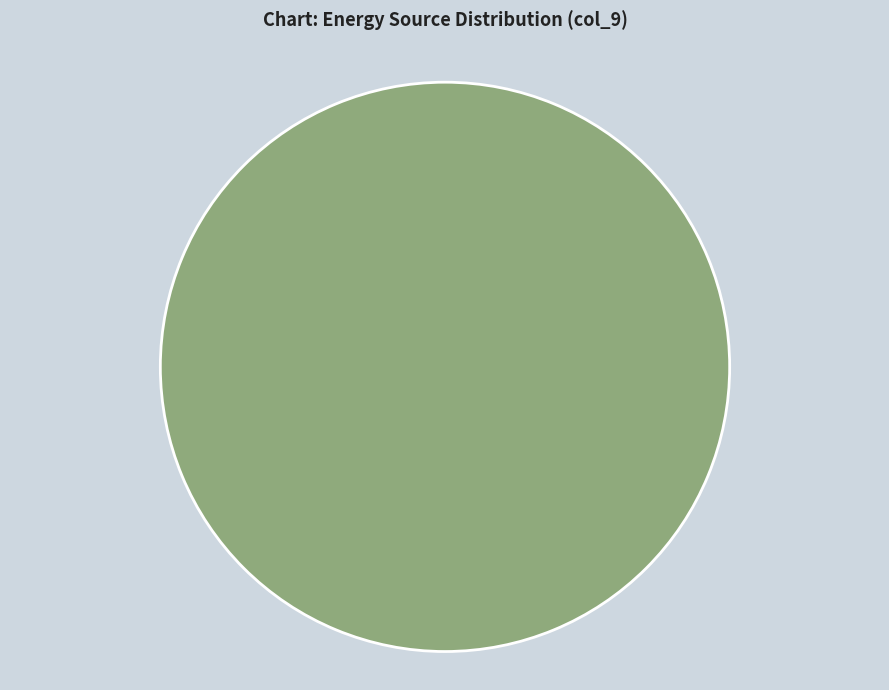

Rank the categories by value from lowest to highest.

Diesel Generator